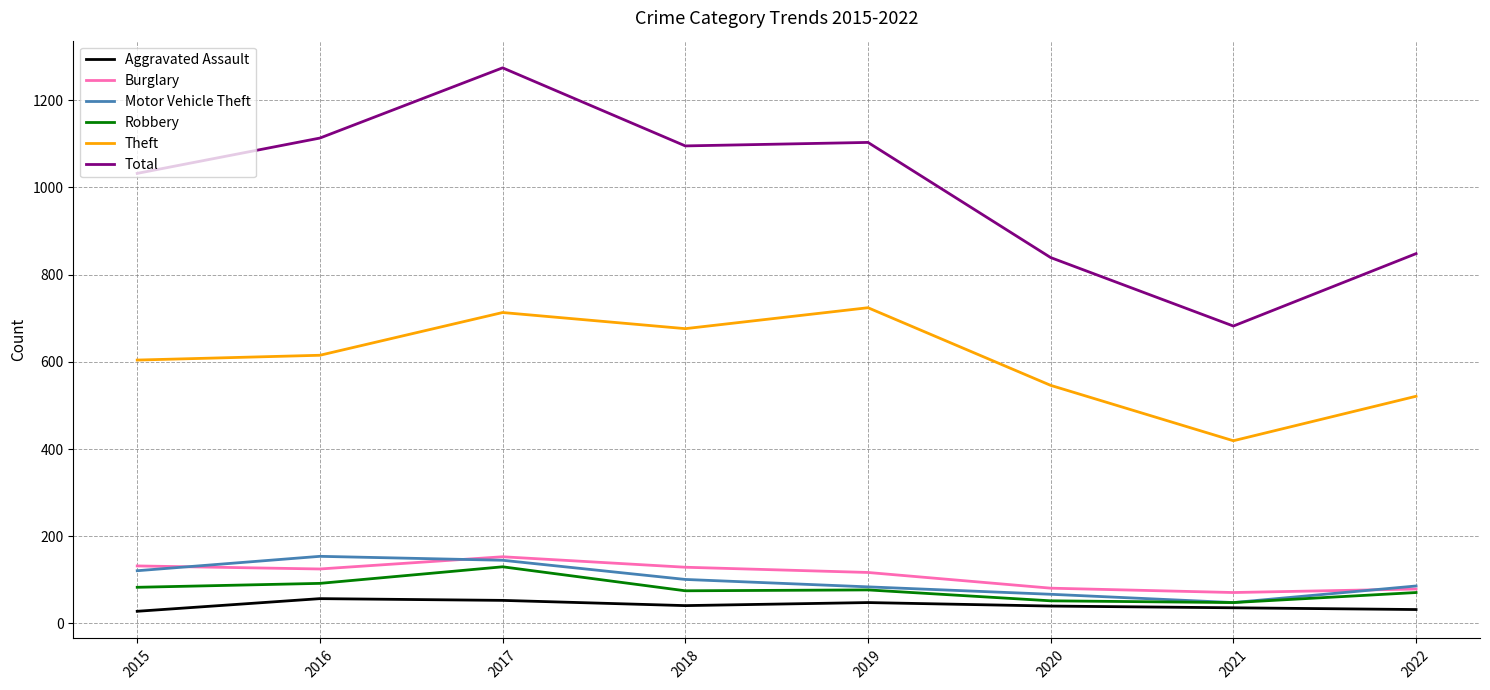

What is the sum of the Motor Vehicle Theft values at 2017 and 2020?

212